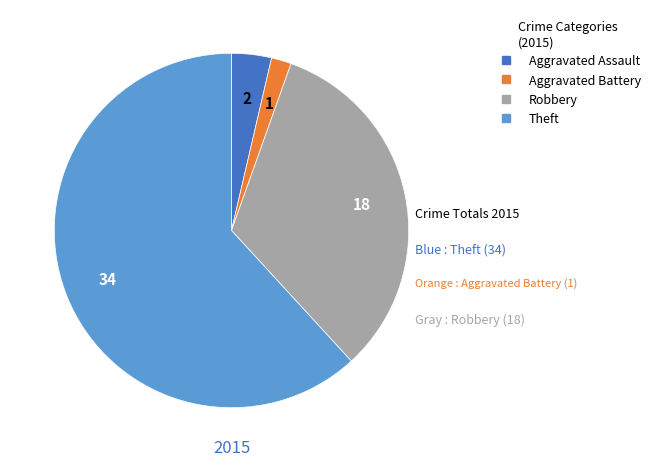

How many segments does this pie chart have?

4